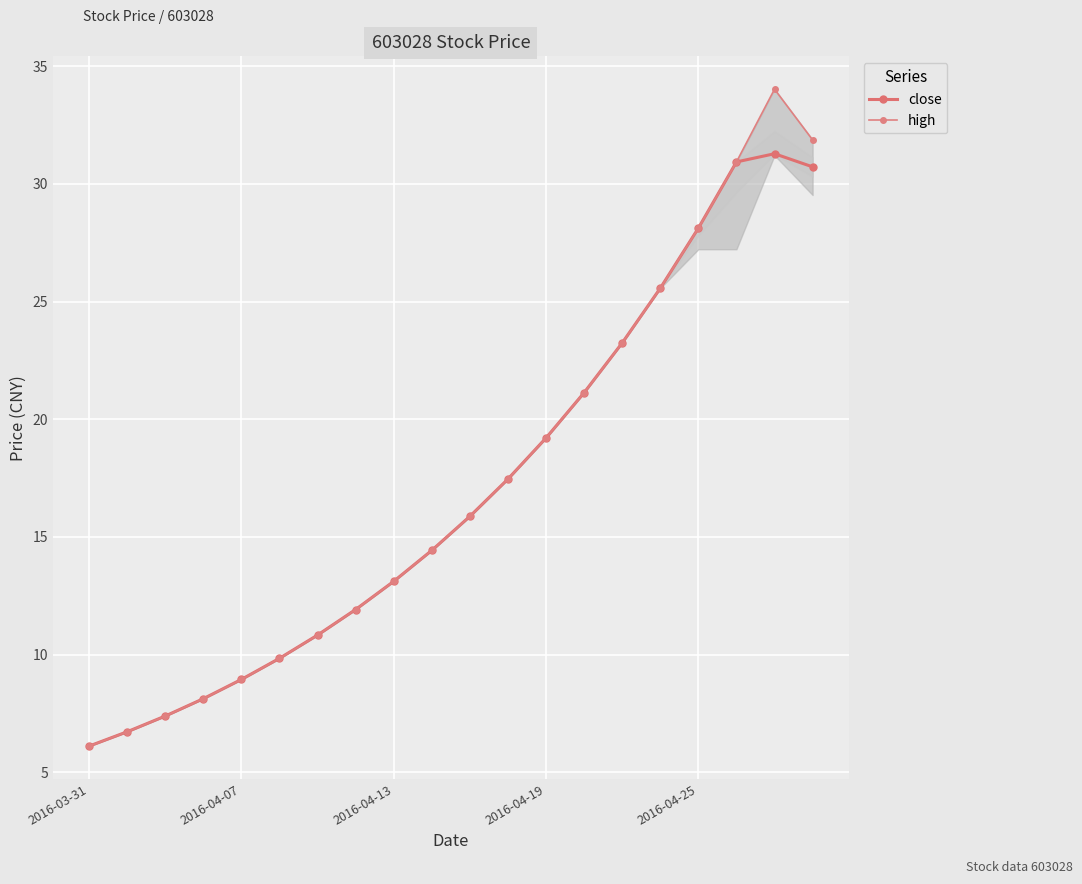

The close series shows 7.1 at 2016-04-19. True or false?

False